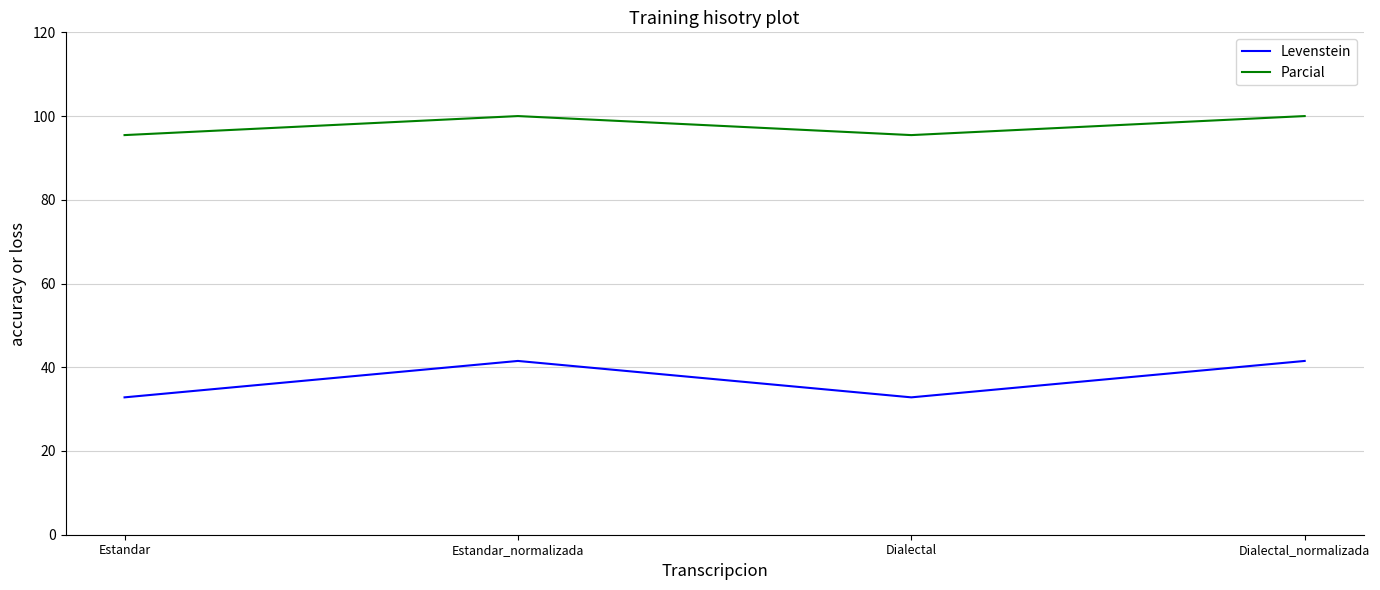

Is the value of Parcial at Dialectal greater than the value of Levenstein at Dialectal_normalizada?

Yes